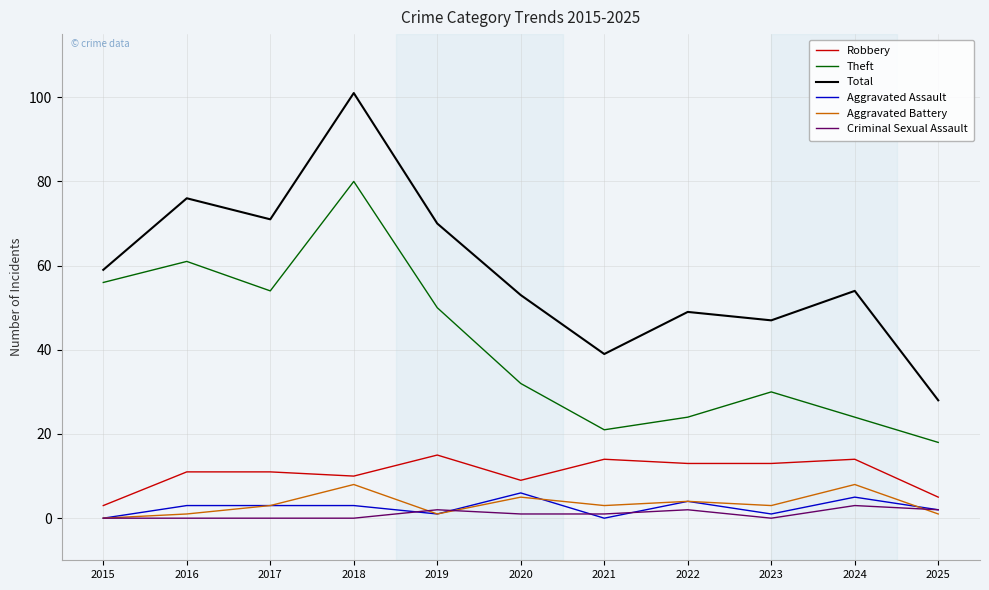

Count the Aggravated Battery values in the range 1 to 5.

8